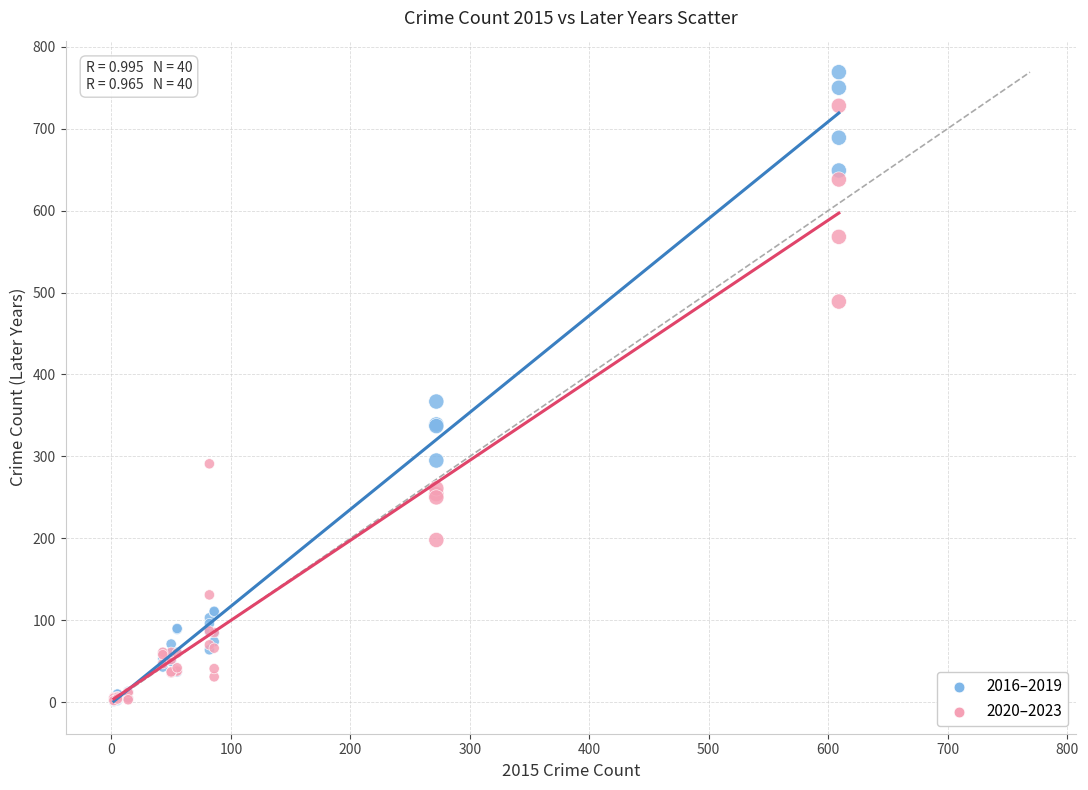

Across all series, what Y value is closest to 385?

367